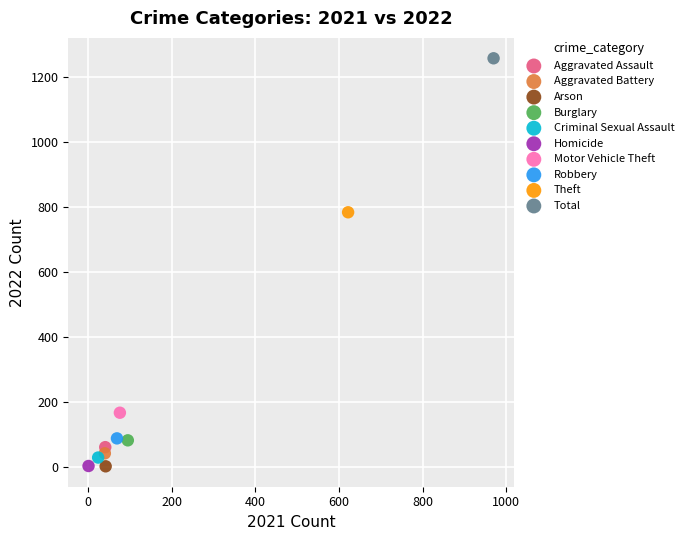

What are all the series names shown in the legend?

Aggravated Assault, Aggravated Battery, Arson, Burglary, Criminal Sexual Assault, Homicide, Motor Vehicle Theft, Robbery, Theft, Total